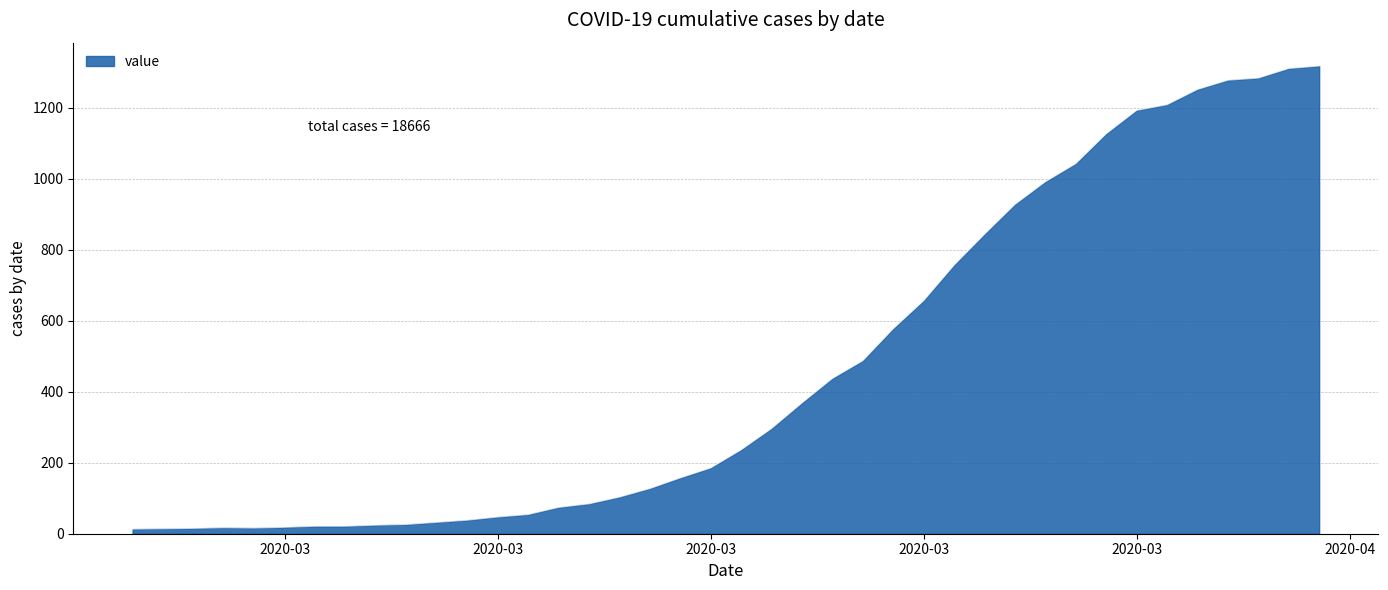

What is the maximum value shown in the chart?

1317